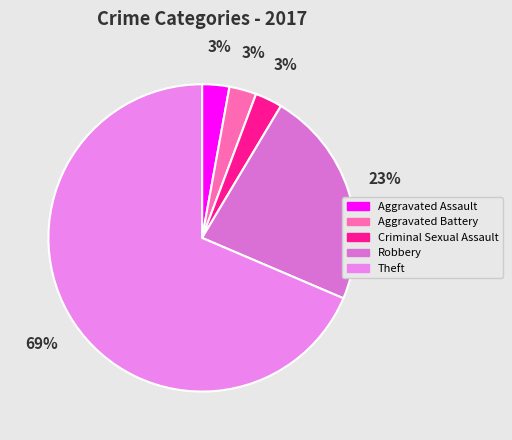

Count the number of slices in the pie.

5